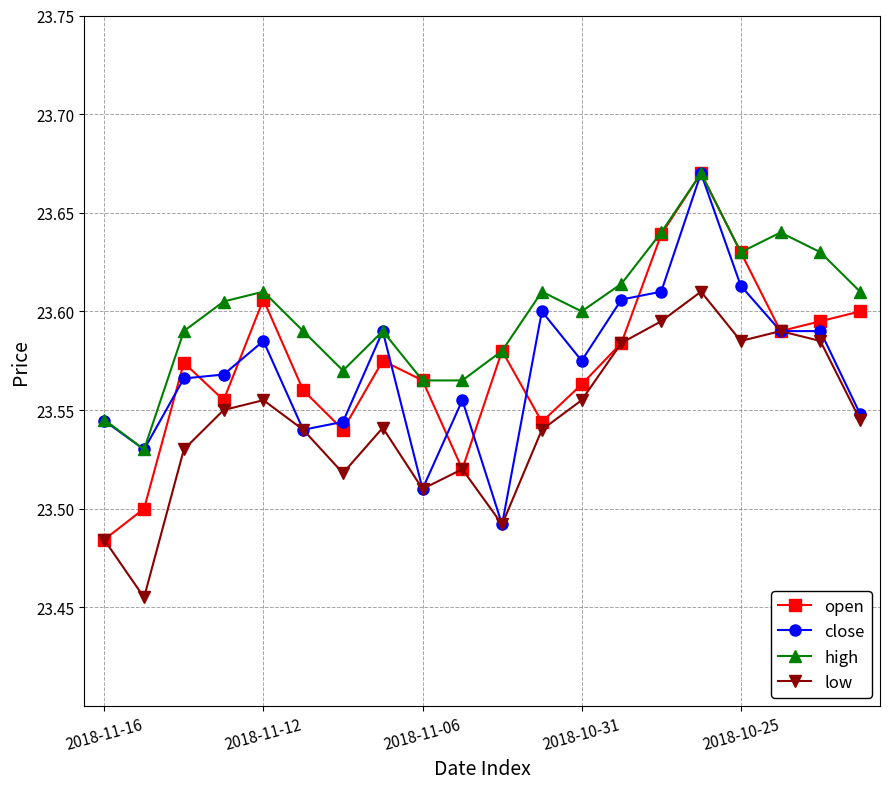

Is this an area chart (filled region under the line)?

No